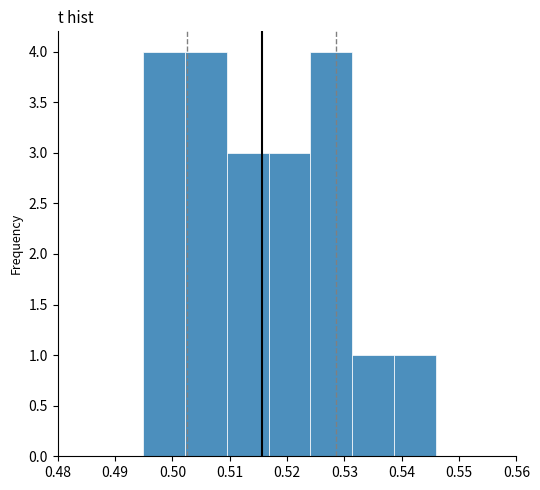

Reading left to right, transcribe this chart: for each bar, give the range it covers on the x-axis and its height. Neither the bar edges nor the heights are printed on the chart, so give them approximately, as read against the axes.

0.495 to 0.502: 4
0.502 to 0.509: 4
0.509 to 0.517: 3
0.517 to 0.524: 3
0.524 to 0.531: 4
0.531 to 0.539: 1
0.539 to 0.546: 1